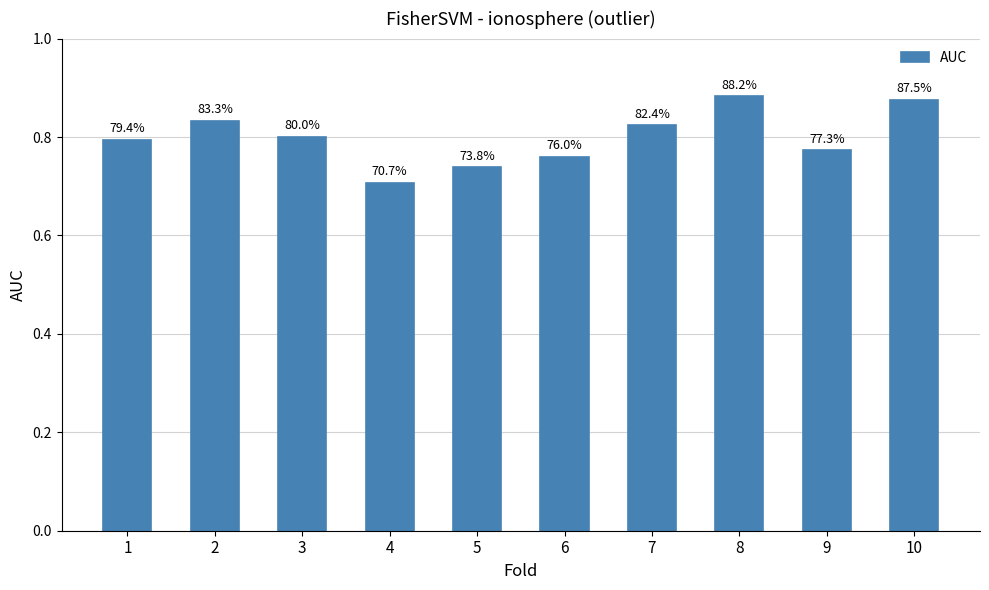

What value does the data have at 8?

0.9